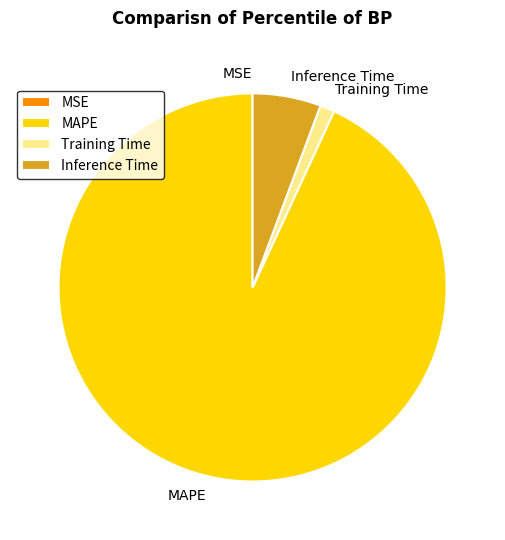

Which slice is the largest?

MAPE